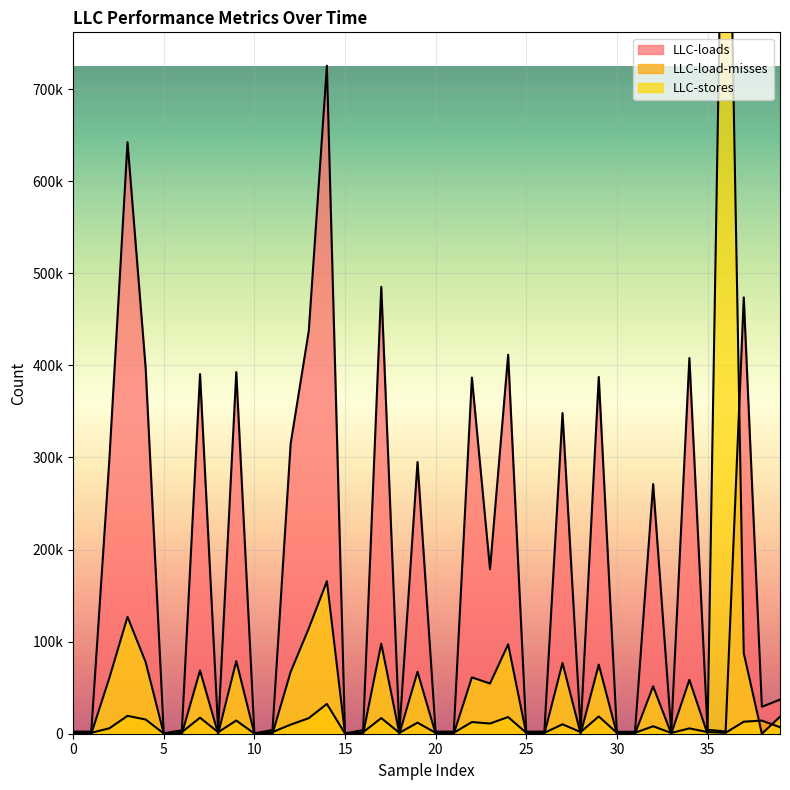

What is the value of the LLC-stores point at the 40th from the left?

18422